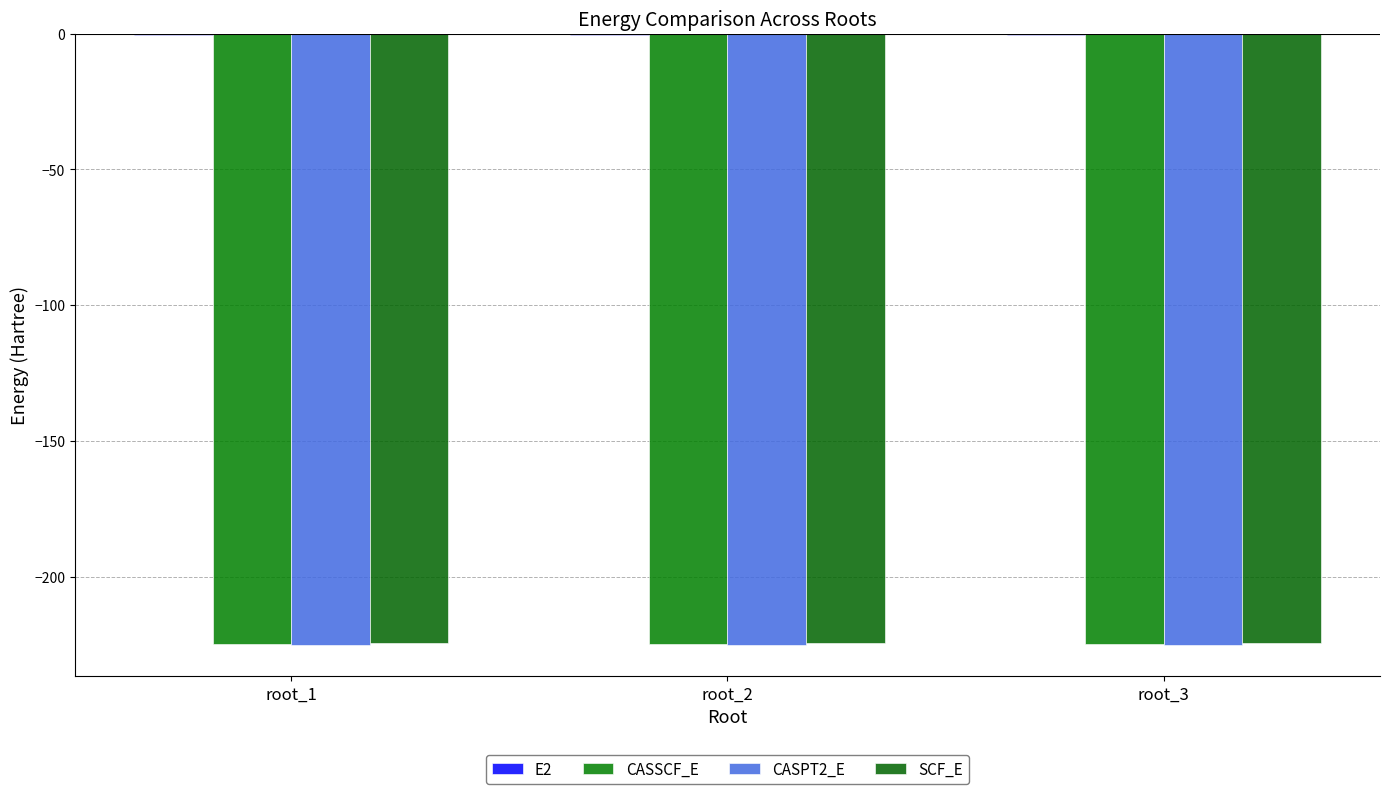

At which category does the chart reach its peak across all series?

root_1